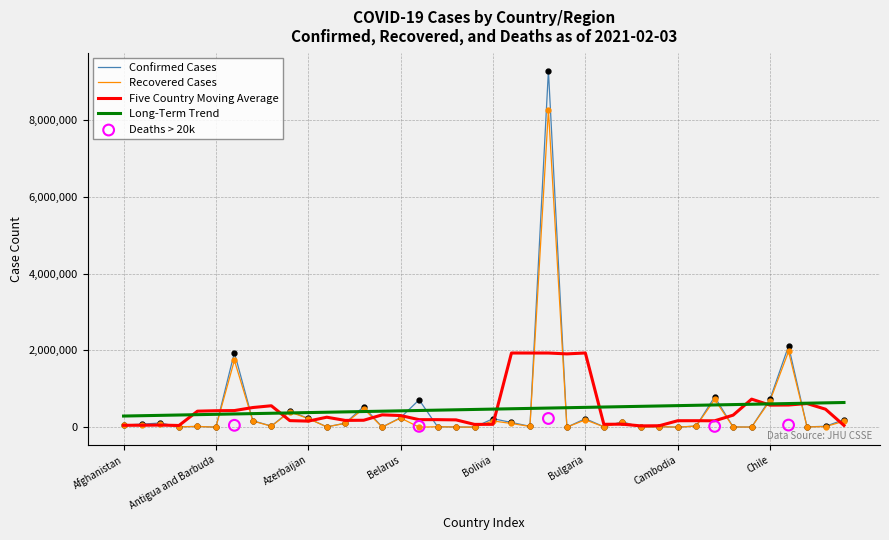

At how many categories does at least one series exceed 1971151?

2